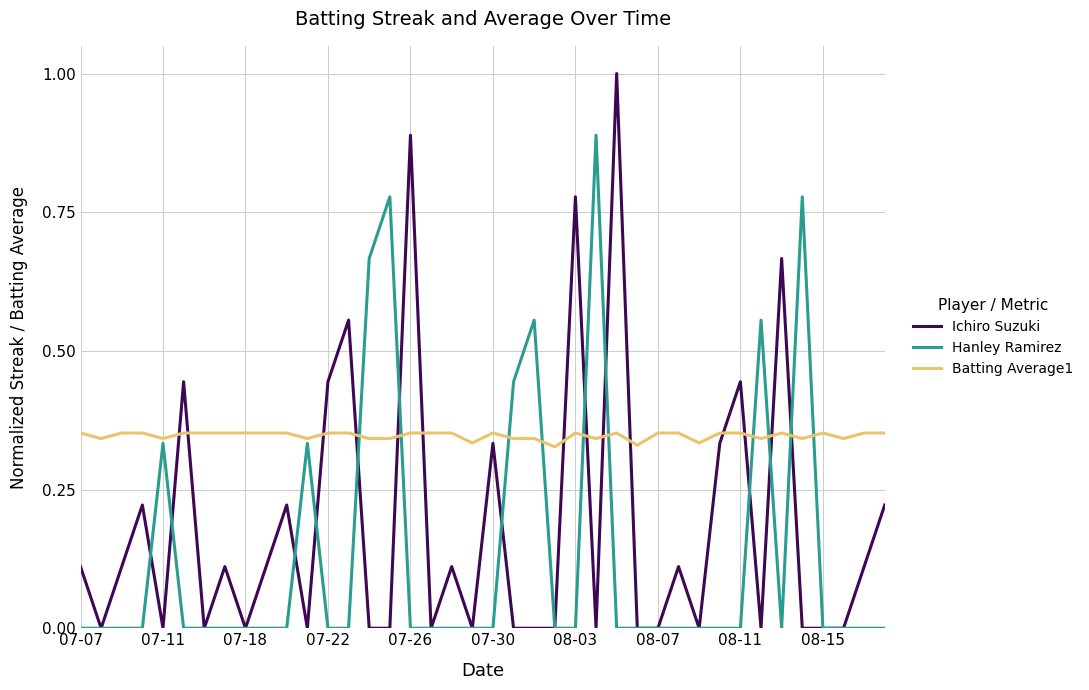

True or false: Ichiro Suzuki has more than 0 interior local peaks.

True